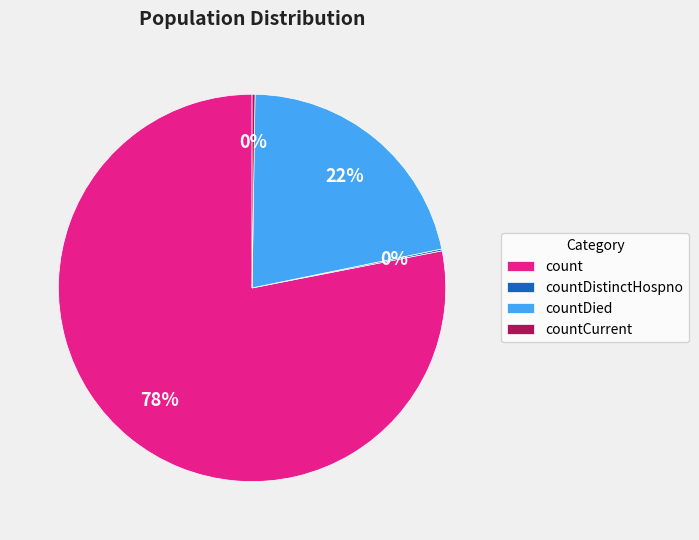

What is the majority slice?

count